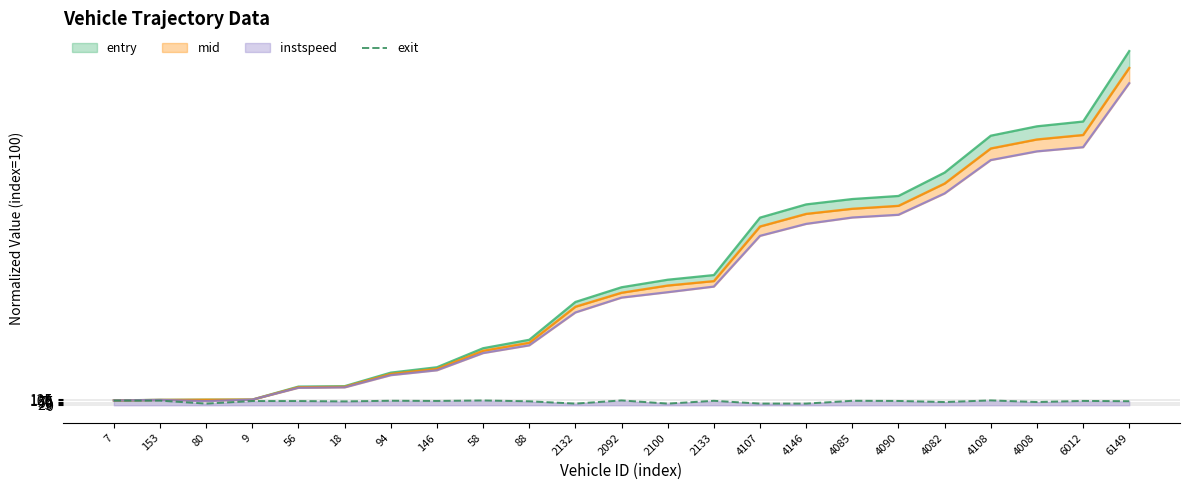

What is the label of the 10th point from the left?

88